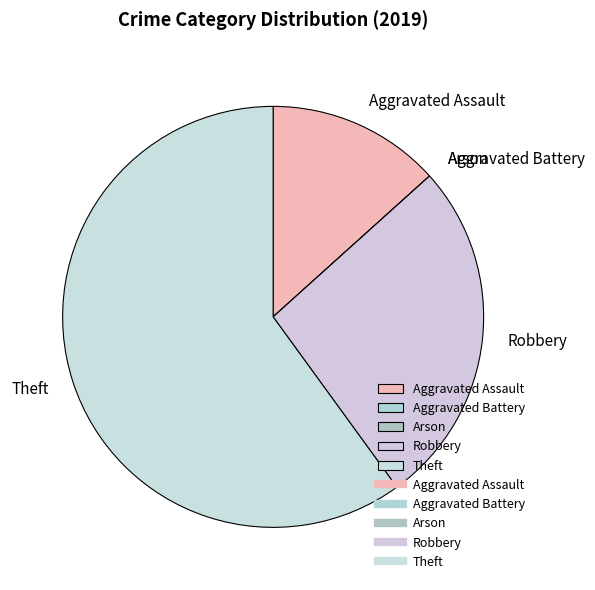

What is the largest slice in the pie chart?

Theft